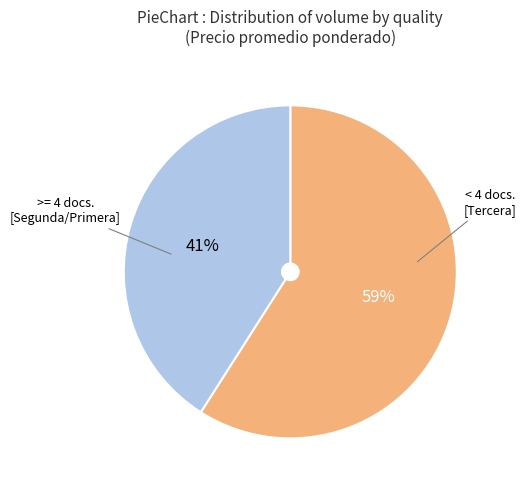

Is there a majority slice in this chart?

Yes